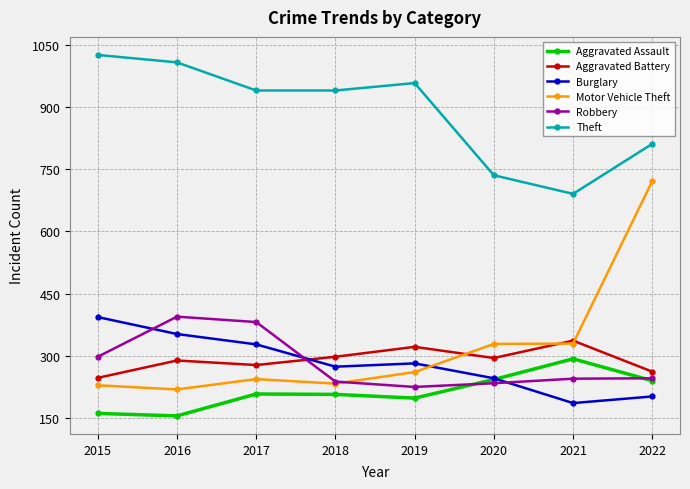

How many intersections are there between Aggravated Battery and Robbery?

1